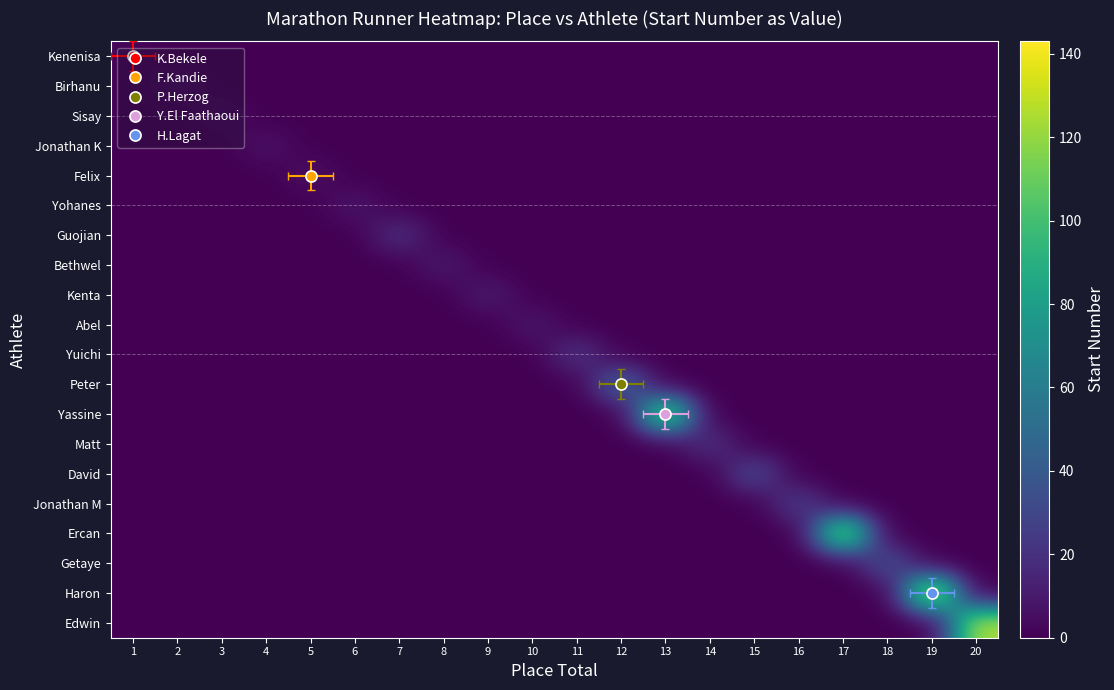

At how many categories does at least one series exceed 139?

1